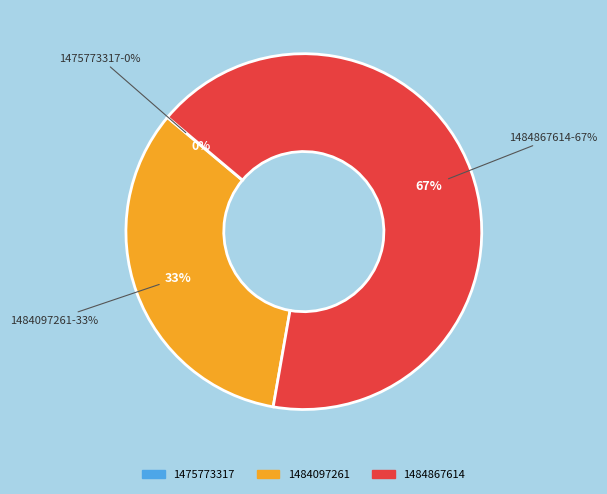

Which slice is the smallest?

1475773317